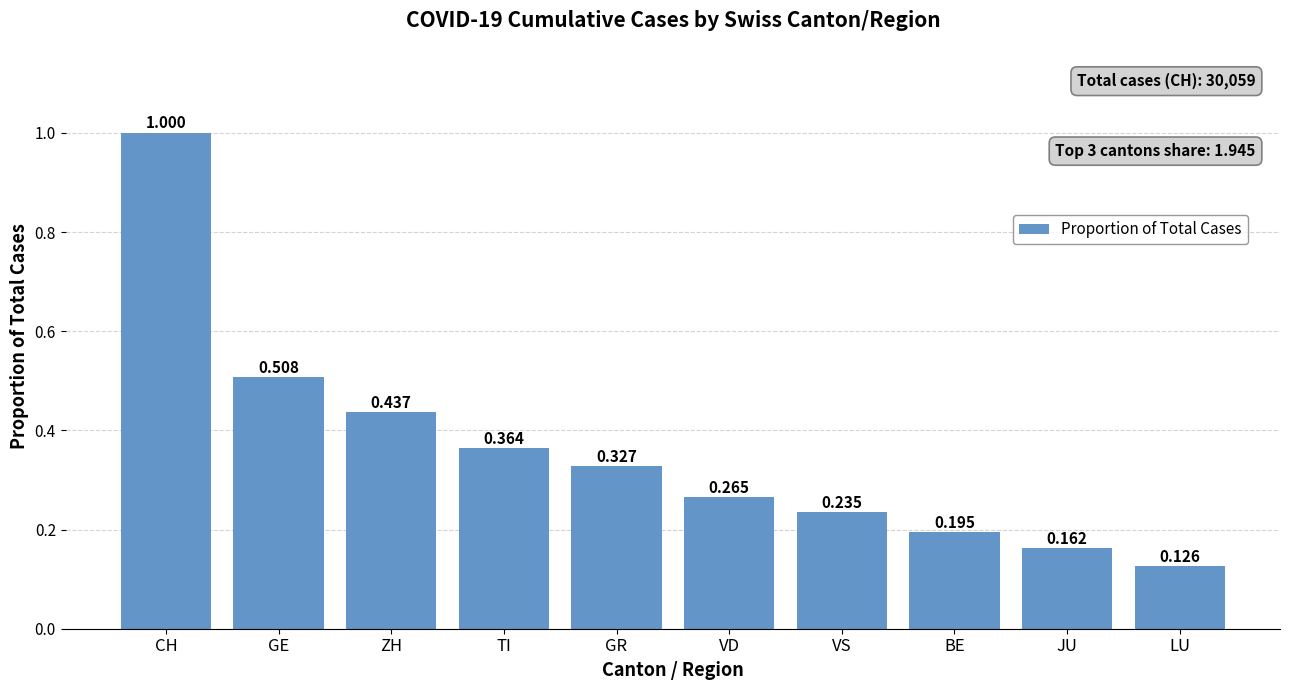

Rank the categories by value from lowest to highest.

LU, JU, BE, VS, VD, GR, TI, ZH, GE, CH